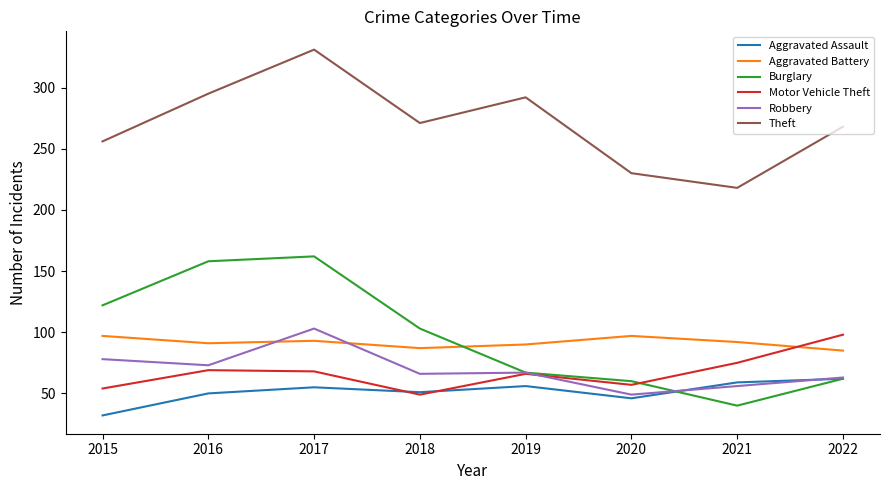

At which label does Motor Vehicle Theft first exceed 68?

2016